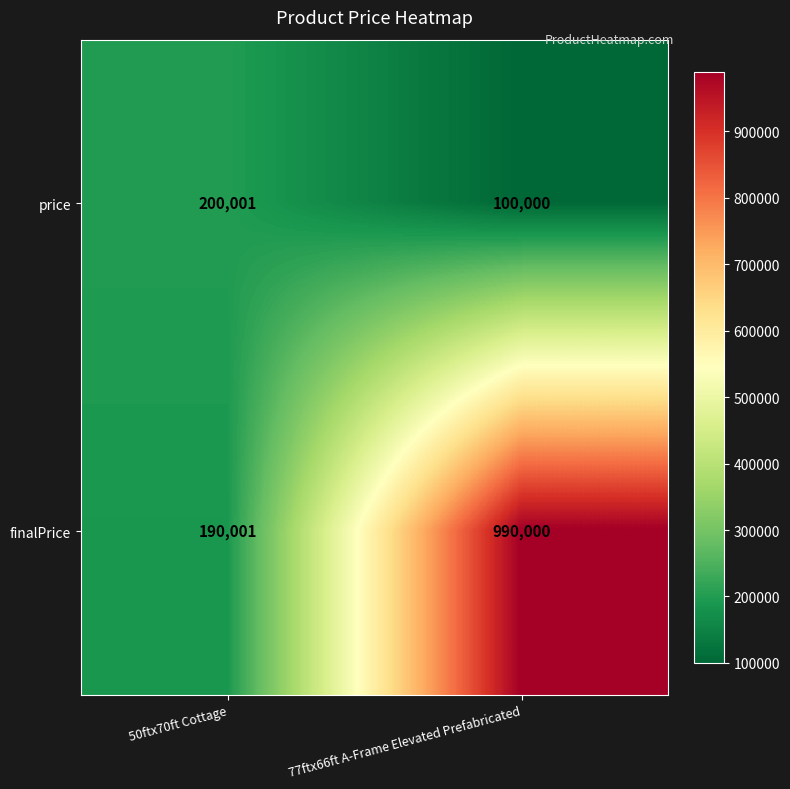

What is the sum of the price values at 50ftx70ft Cottage and 77ftx66ft A-Frame Elevated Prefabricated?

300001